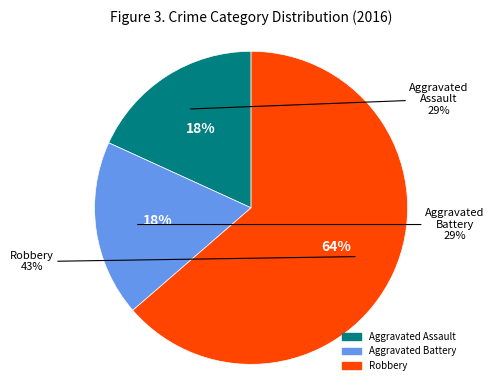

How many slices are in this pie chart?

3